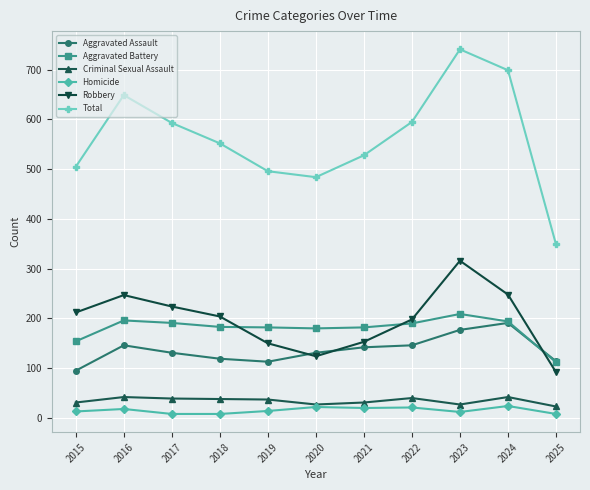

Where is Total nearest to the value 545?

2018